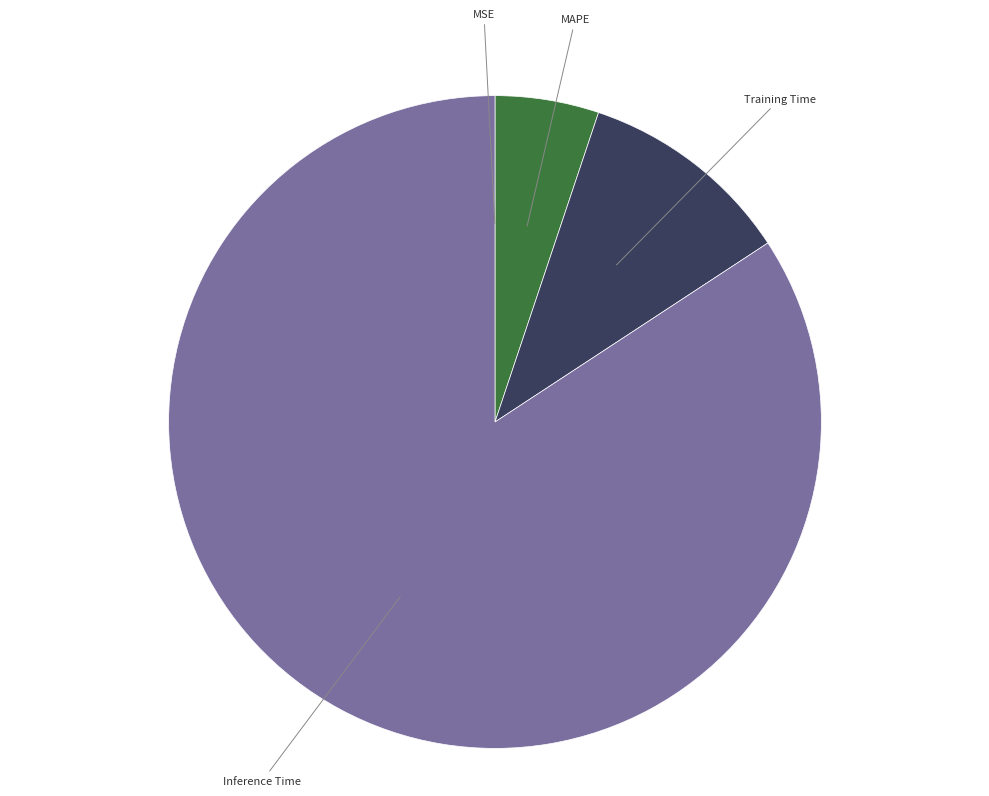

Is there any slice that represents more than half of the pie?

Yes